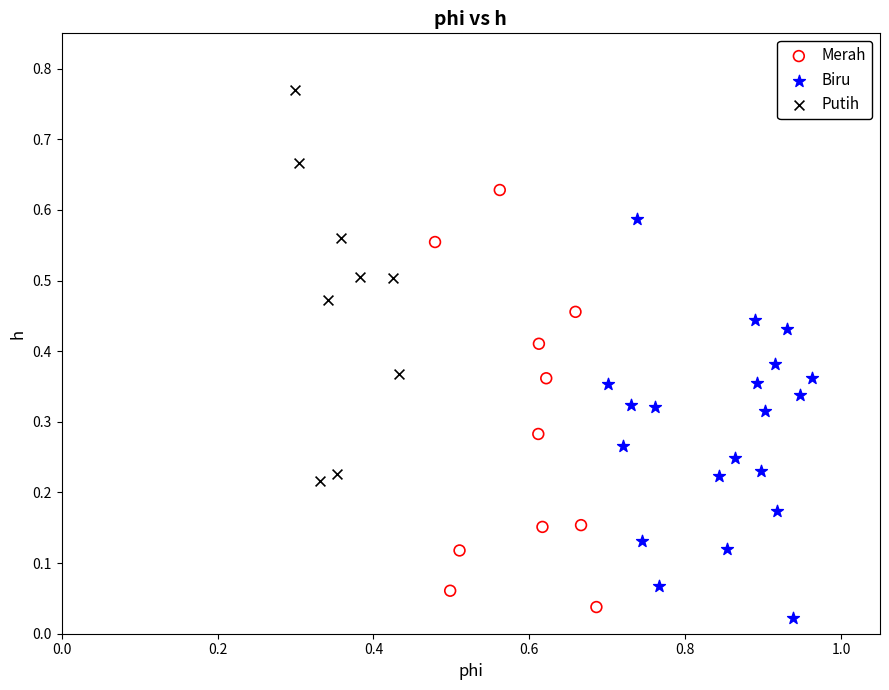

Which series contains the highest Y value?

Putih